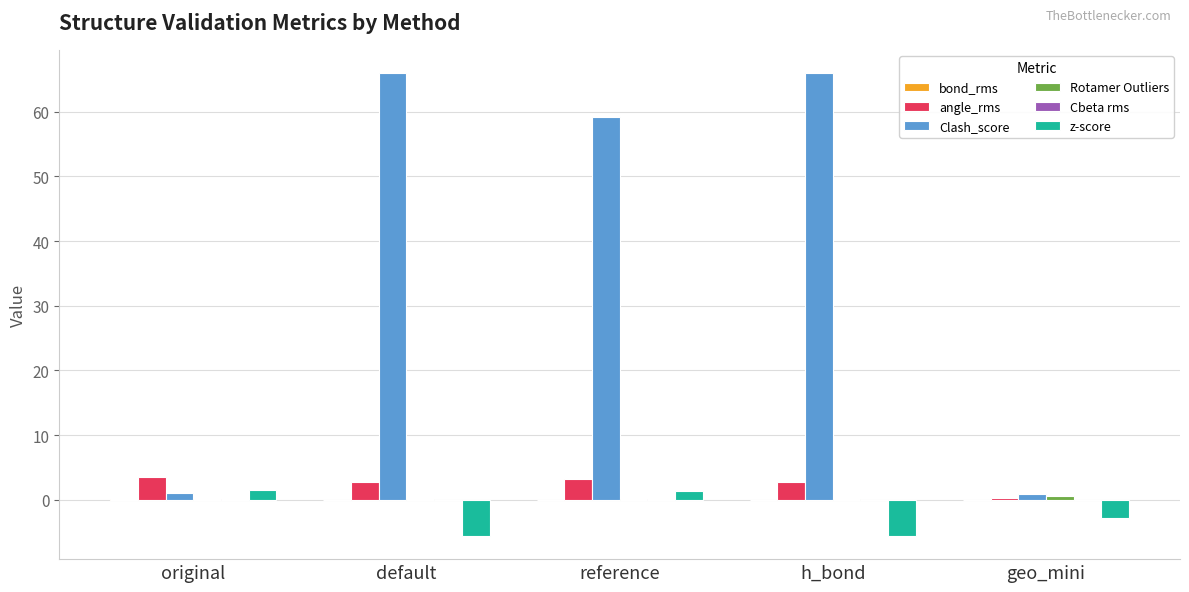

Is it true that Clash_score equals 102.1 at default?

False